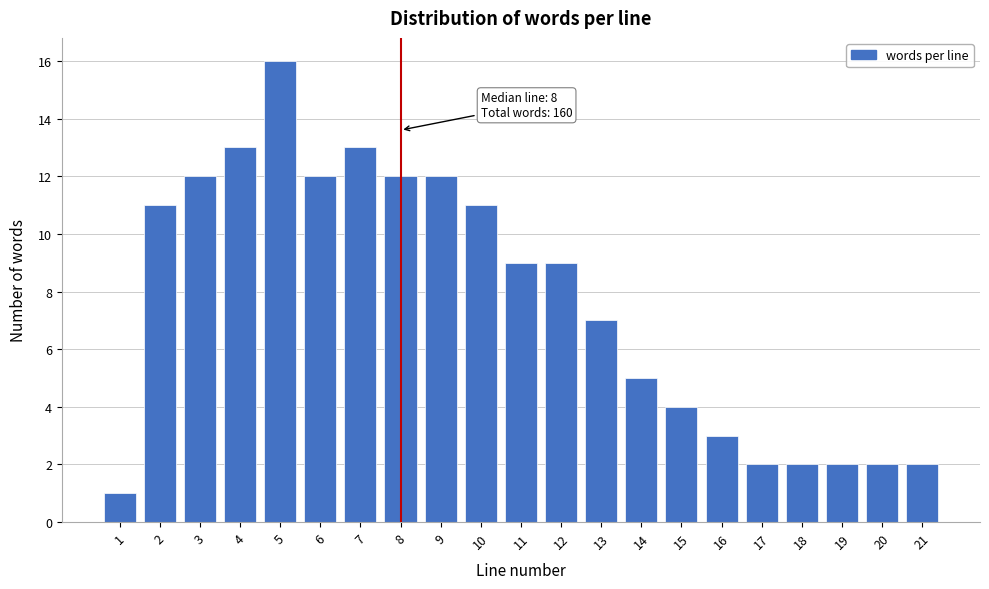

Reading left to right, list all the values displayed in this chart.

1=1	2=11	3=12	4=13	5=16	6=12	7=13	8=12	9=12	10=11	11=9	12=9	13=7	14=5	15=4	16=3	17=2	18=2	19=2	20=2	21=2